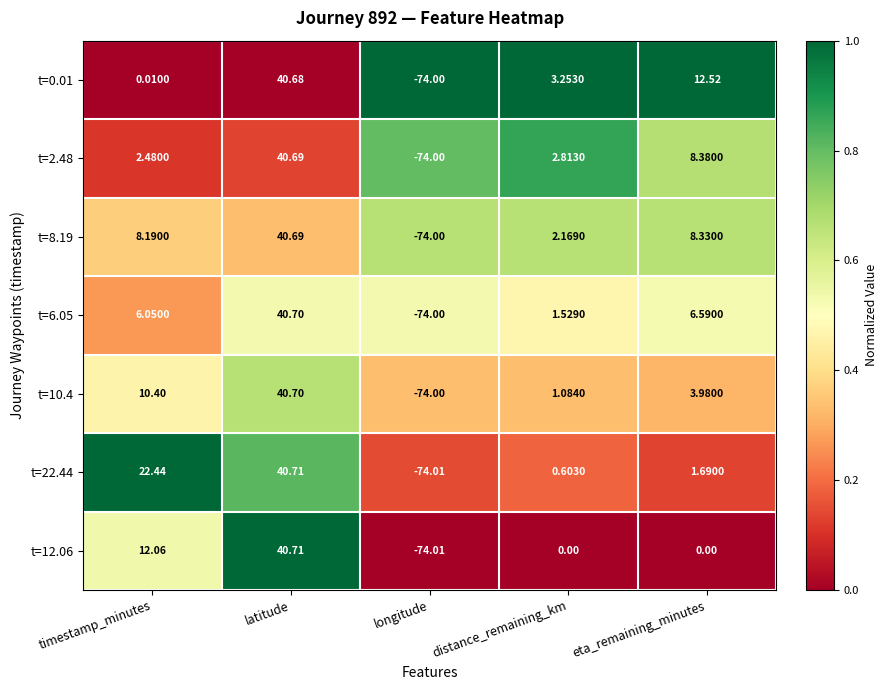

At which category is the sum across all series the highest?

latitude